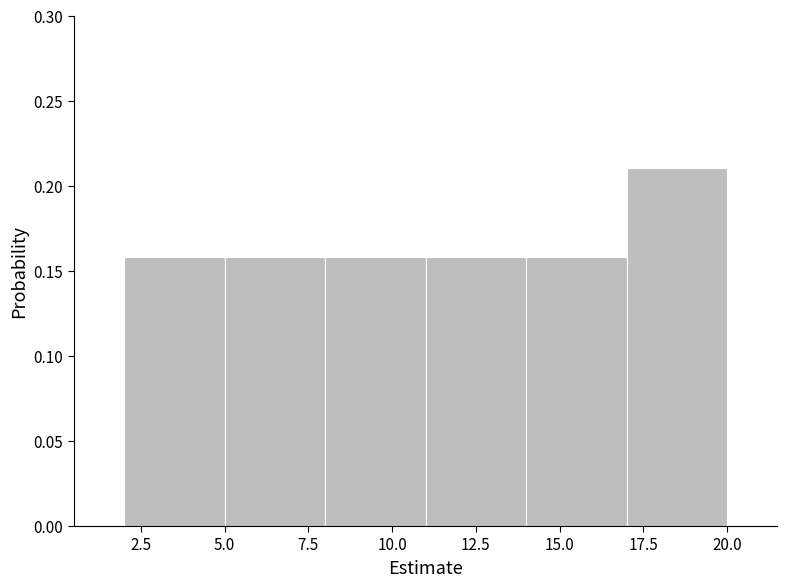

Reading left to right, transcribe this chart: for each bar, give the range it covers on the x-axis and its height. The values are not printed on the chart, so give them approximately, as read against the axis.

2 to 5: 0.16
5 to 8: 0.16
8 to 11: 0.16
11 to 14: 0.16
14 to 17: 0.16
17 to 20: 0.21